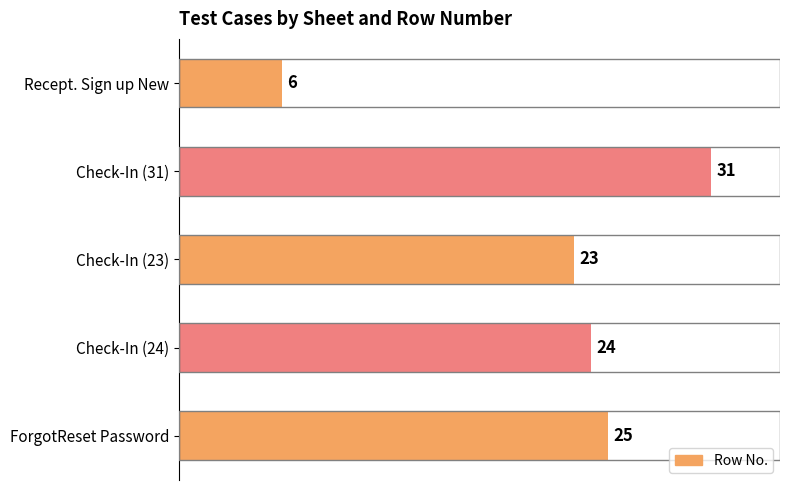

What is the average value?

22